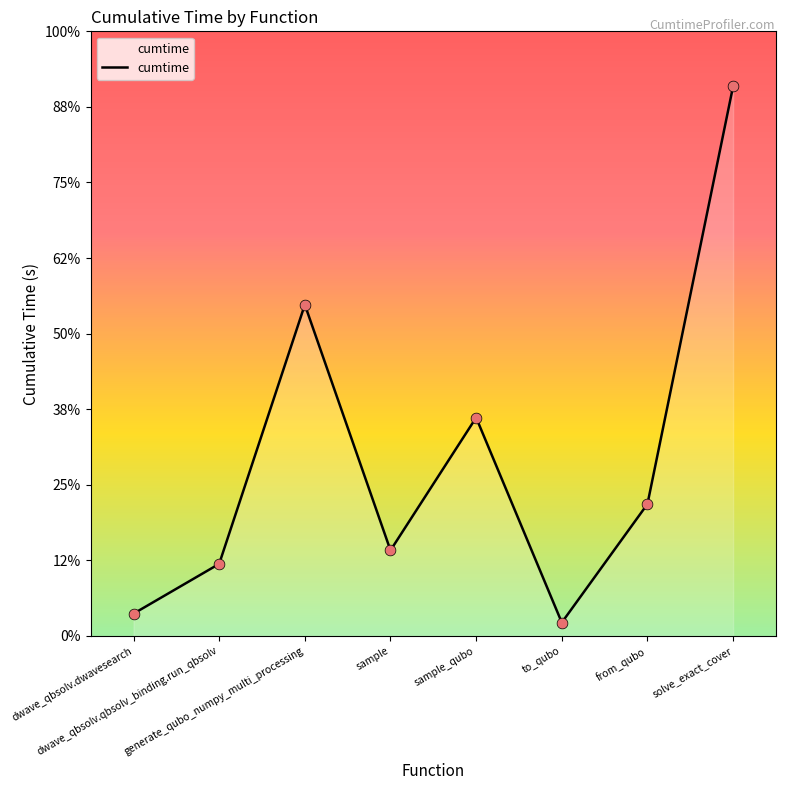

Between from_qubo and sample_qubo, which is larger?

sample_qubo